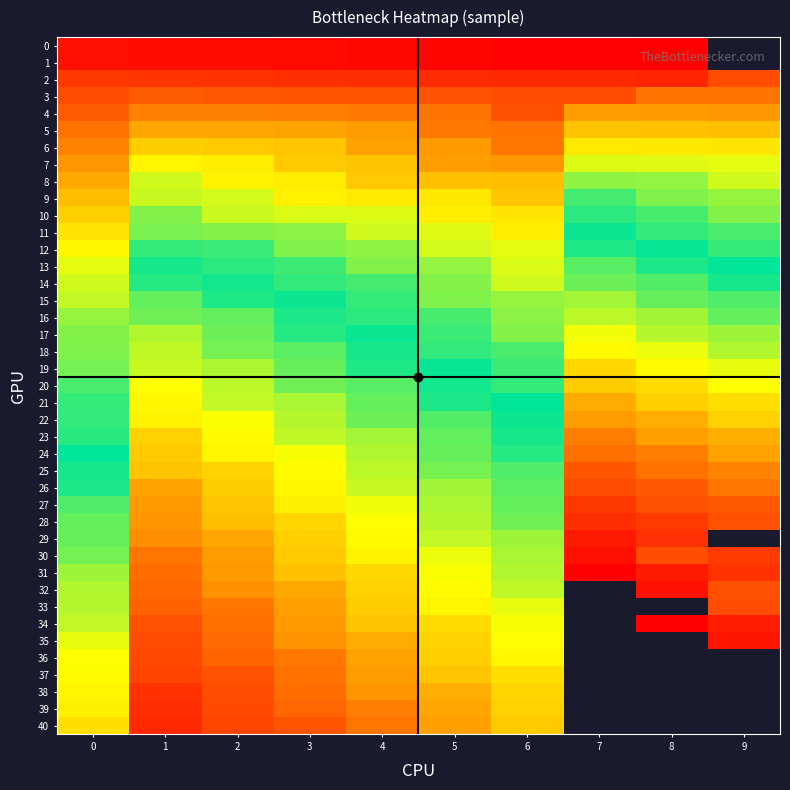

What is the maximum value shown in the chart?

360